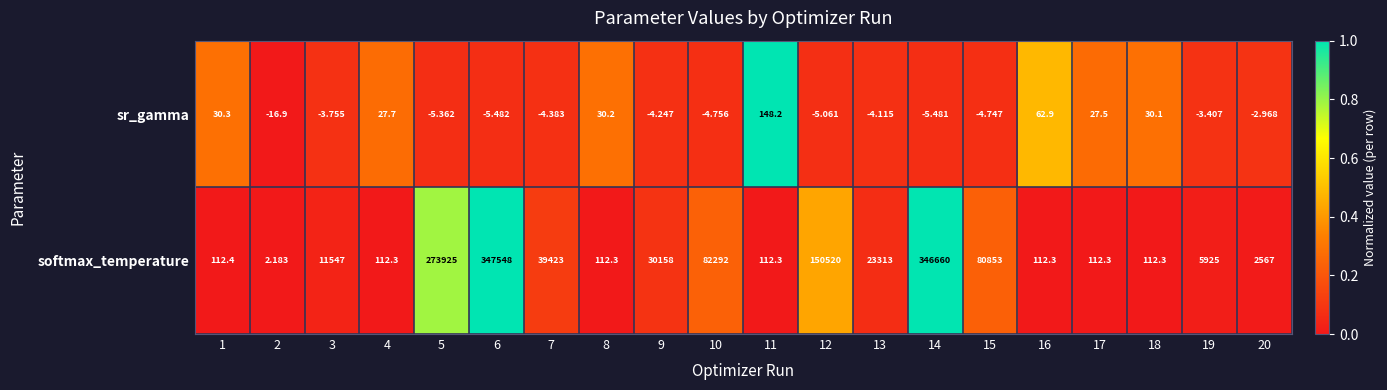

Which series has the largest range (max minus min)?

softmax_temperature